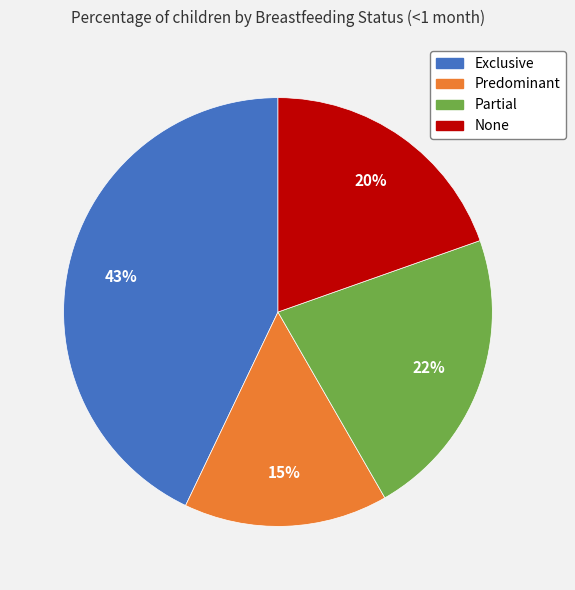

To the nearest percent, what percentage of the pie is Exclusive?

43%